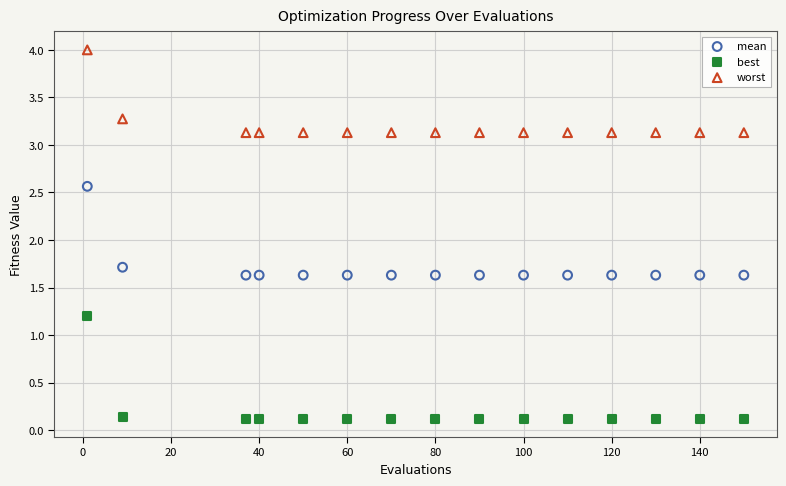

Which series reaches the maximum Y coordinate?

worst